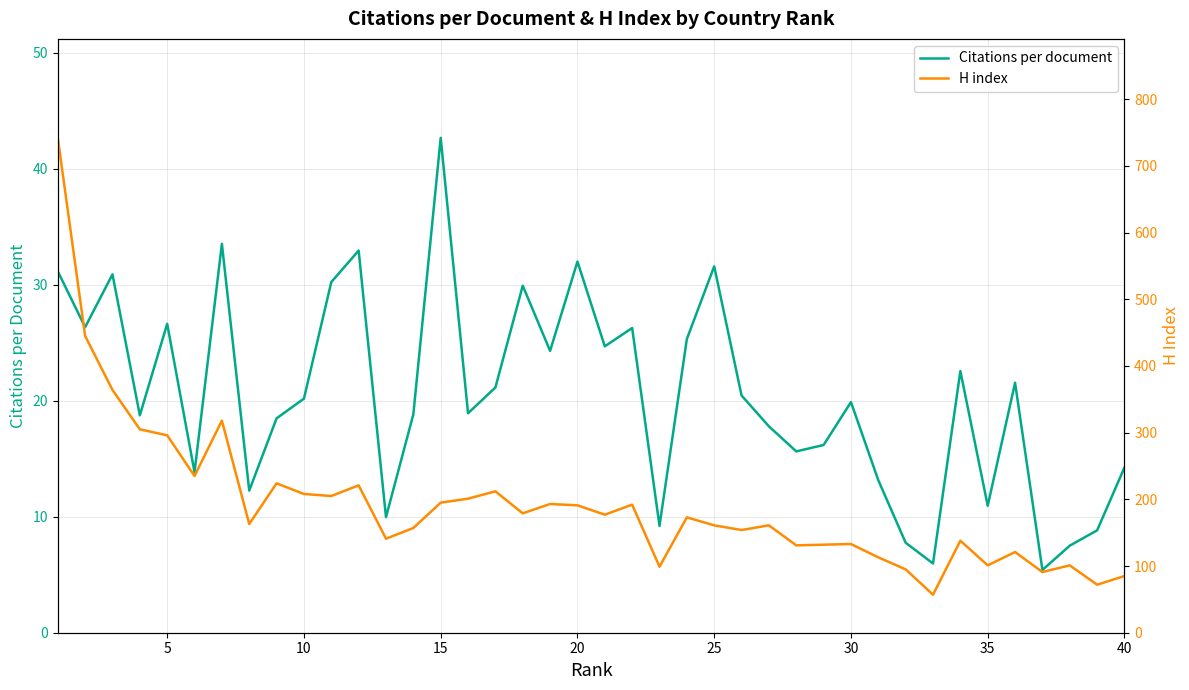

What is the lowest value of the Citations per document series?

5.4